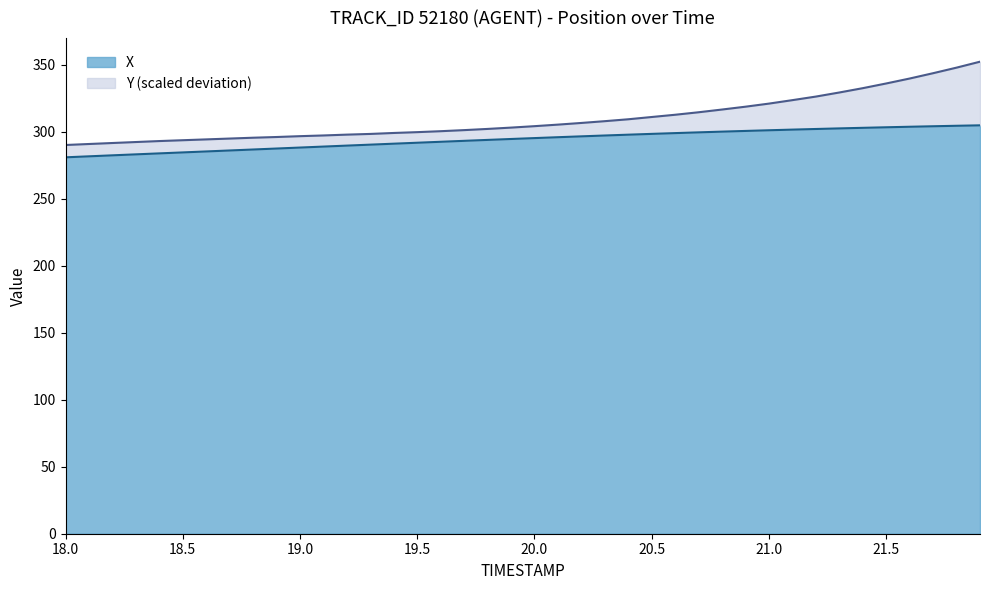

What is the highest value of the X series?

304.8